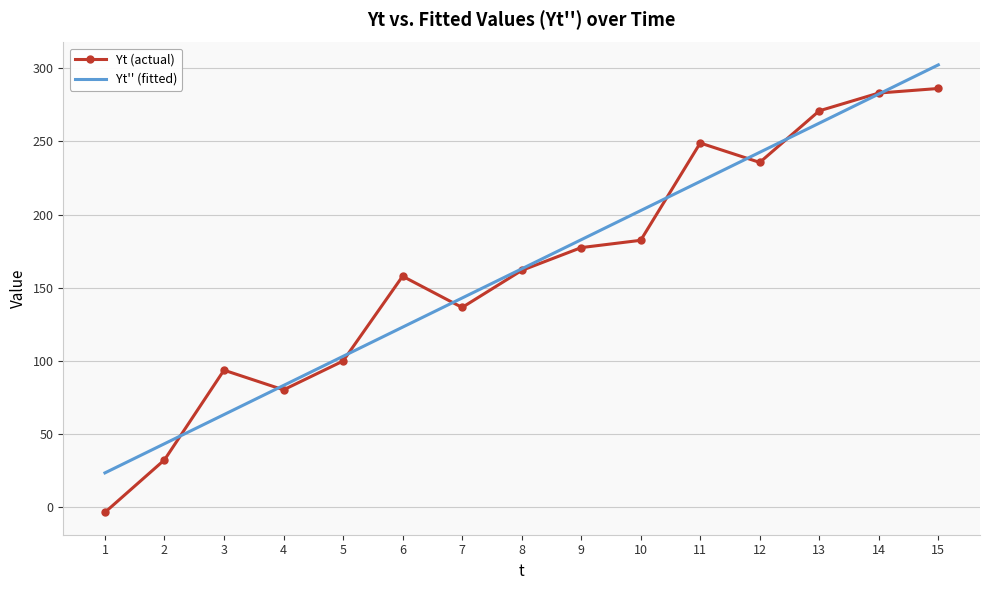

Reading left to right, list all the values displayed in this chart.

Yt (actual): -3.5	32.4	93.7	80.2	99.9	157.9	136.5	161.8	177.4	182.4	248.9	235.7	270.9	283.1	286.2
Yt'' (fitted): 23.5	43.4	63.3	83.2	103.1	123.1	143.0	162.9	182.8	202.7	222.7	242.6	262.5	282.4	302.3